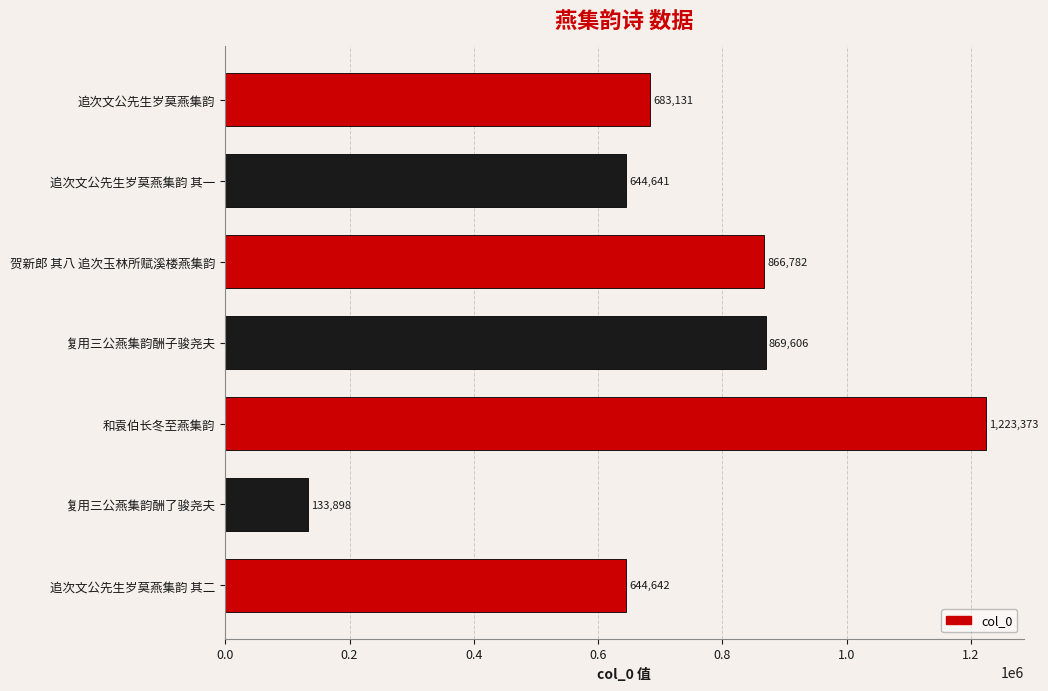

Where is the data nearest to the value 678635?

追次文公先生岁莫燕集韵